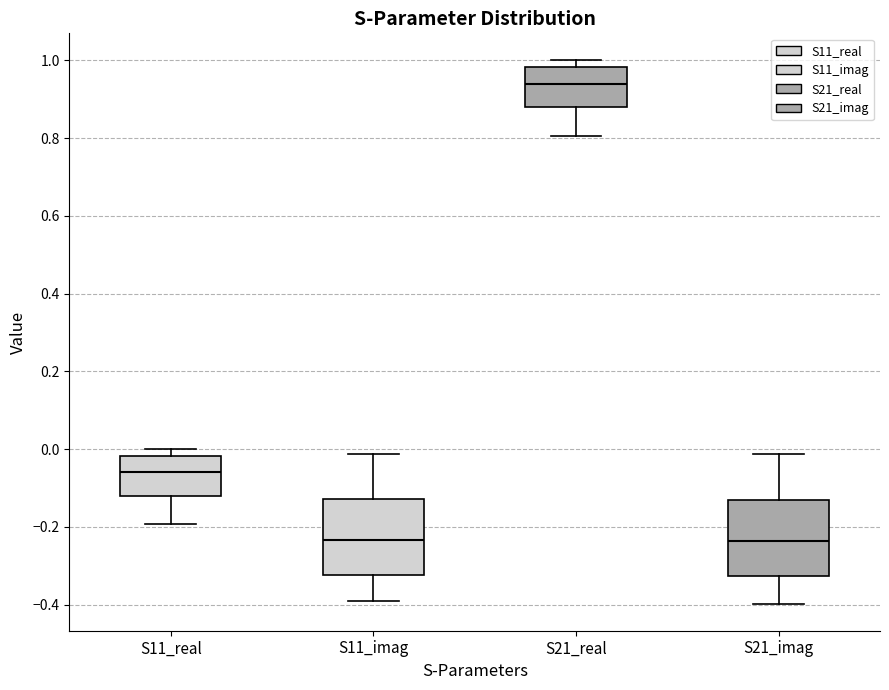

Reading left to right, read every box against the y-axis: the position of its median line, the range the box covers, and the ends of its whiskers. The values are not printed on the chart, so give them approximately, as read against the axis.

S11_real: median -0.06, box -0.12 to -0.02, whiskers -0.20 to 0.00
S11_imag: median -0.24, box -0.32 to -0.12, whiskers -0.40 to -0.02
S21_real: median 0.94, box 0.88 to 0.98, whiskers 0.80 to 1.00
S21_imag: median -0.24, box -0.32 to -0.14, whiskers -0.40 to -0.02